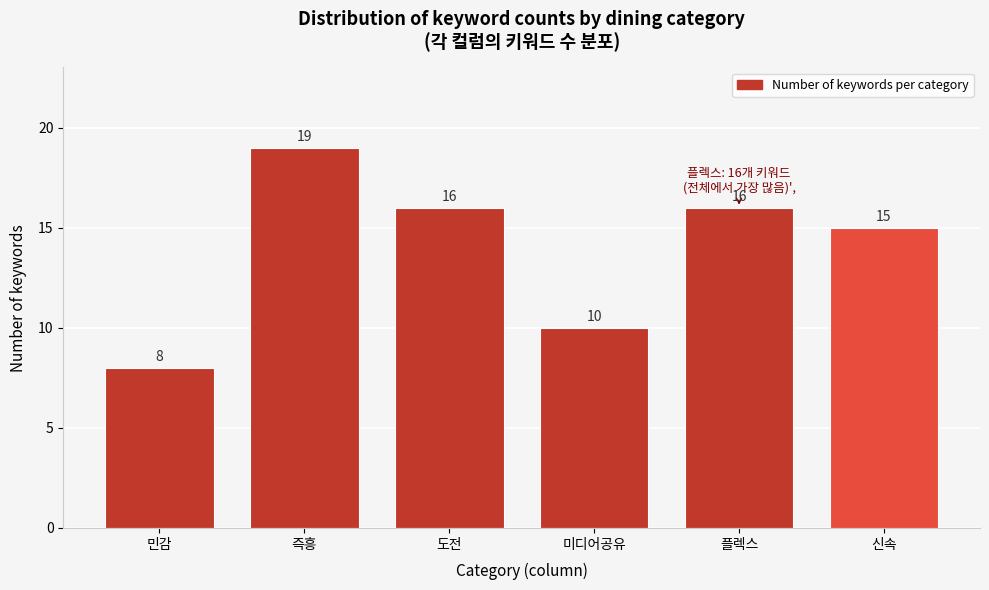

Reading left to right, what are all the values shown in this chart?

민감=8	즉흥=19	도전=16	미디어공유=10	플렉스=16	신속=15